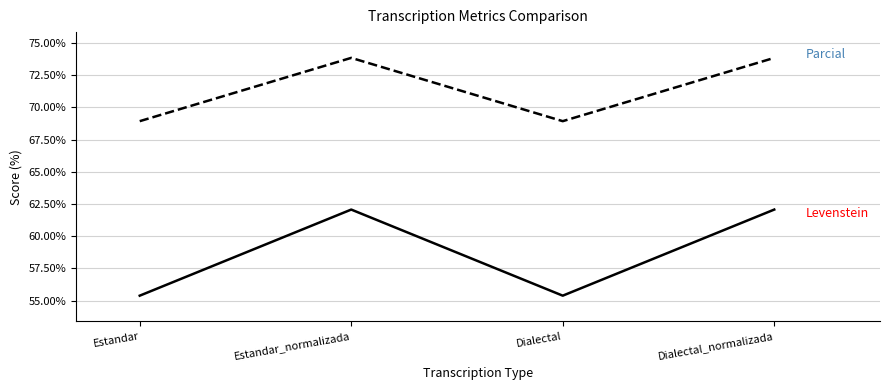

What is the spread (max minus min) of values at Estandar?

13.5